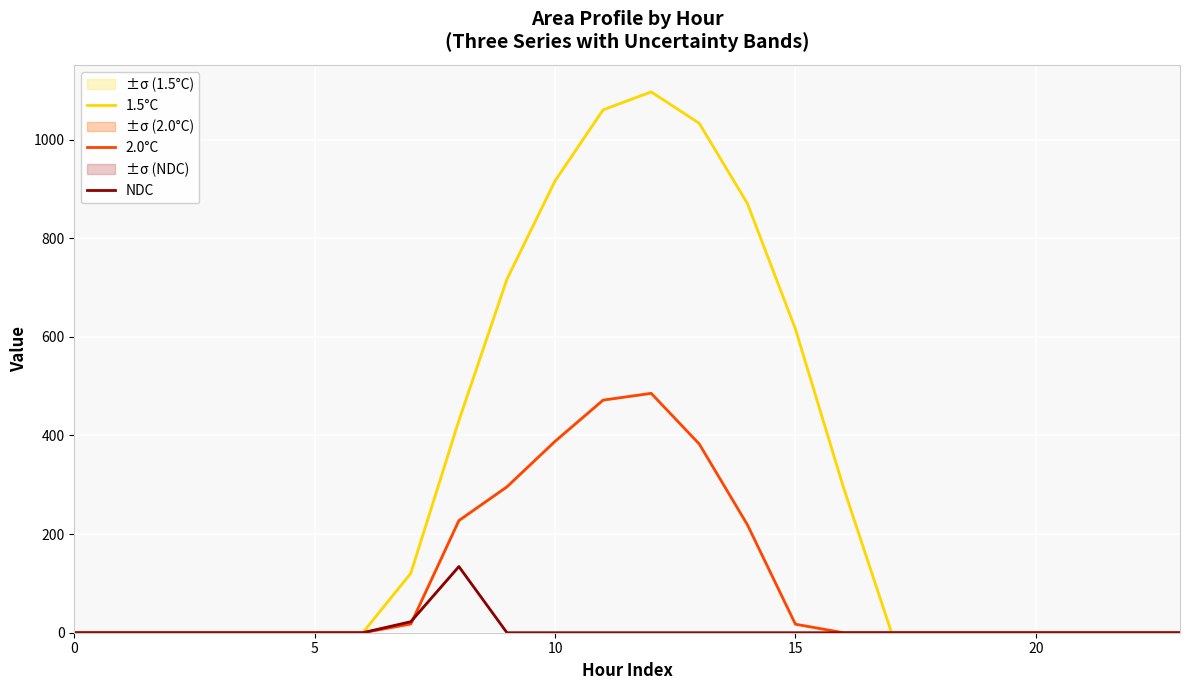

The 2.0°C series shows 0.0 at 17. True or false?

True